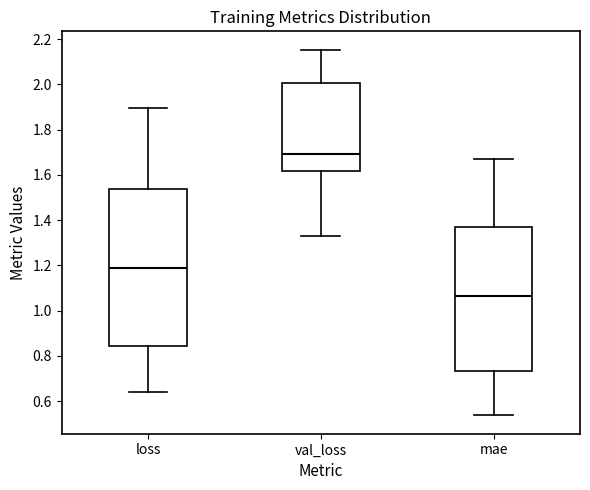

Which box is the tallest, from its lower edge to its upper edge?

loss